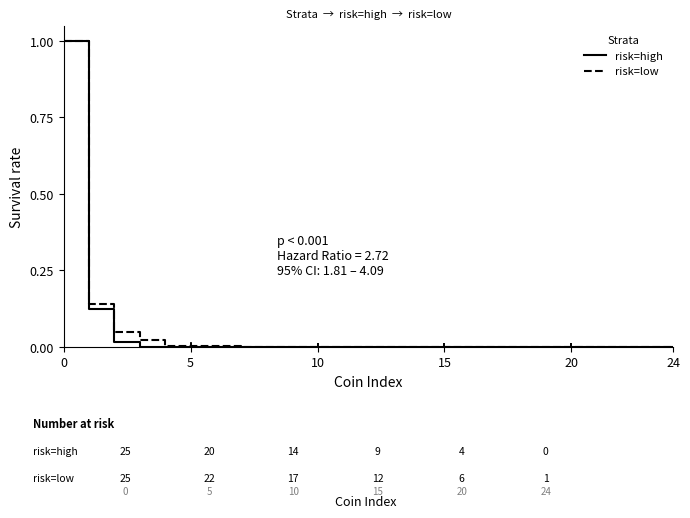

What are all the series names shown in the legend?

risk=high, risk=low